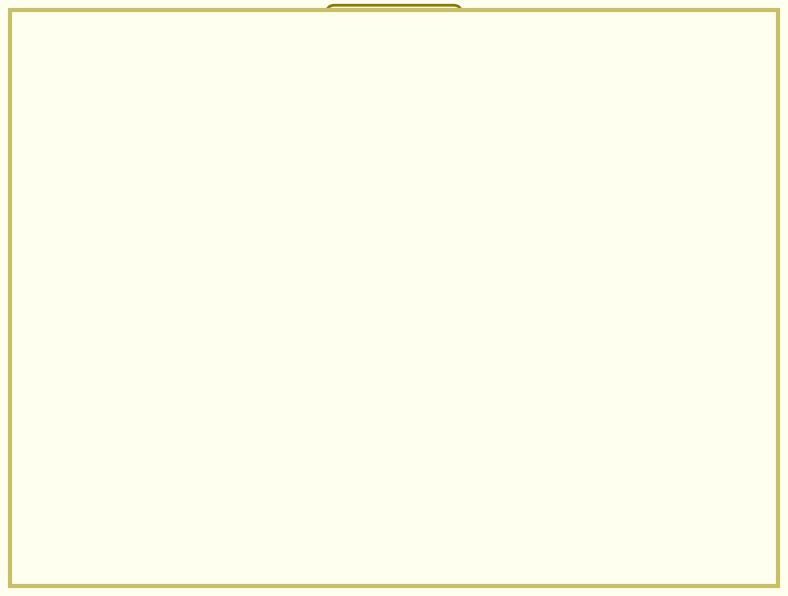

Is there any slice that represents more than half of the pie?

Yes